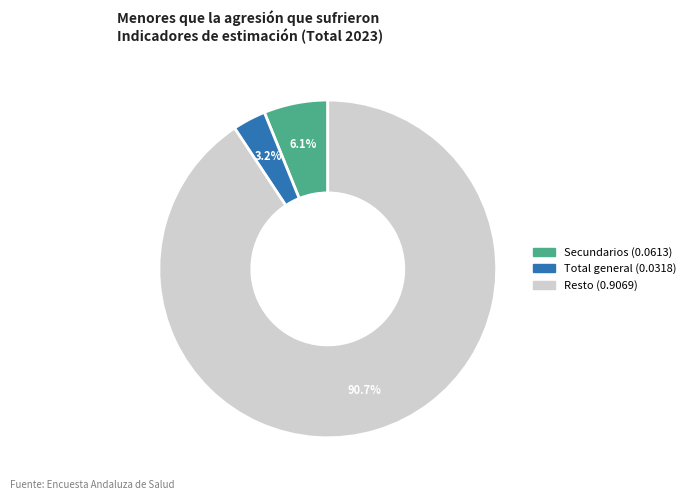

Is there a majority slice in this chart?

Yes